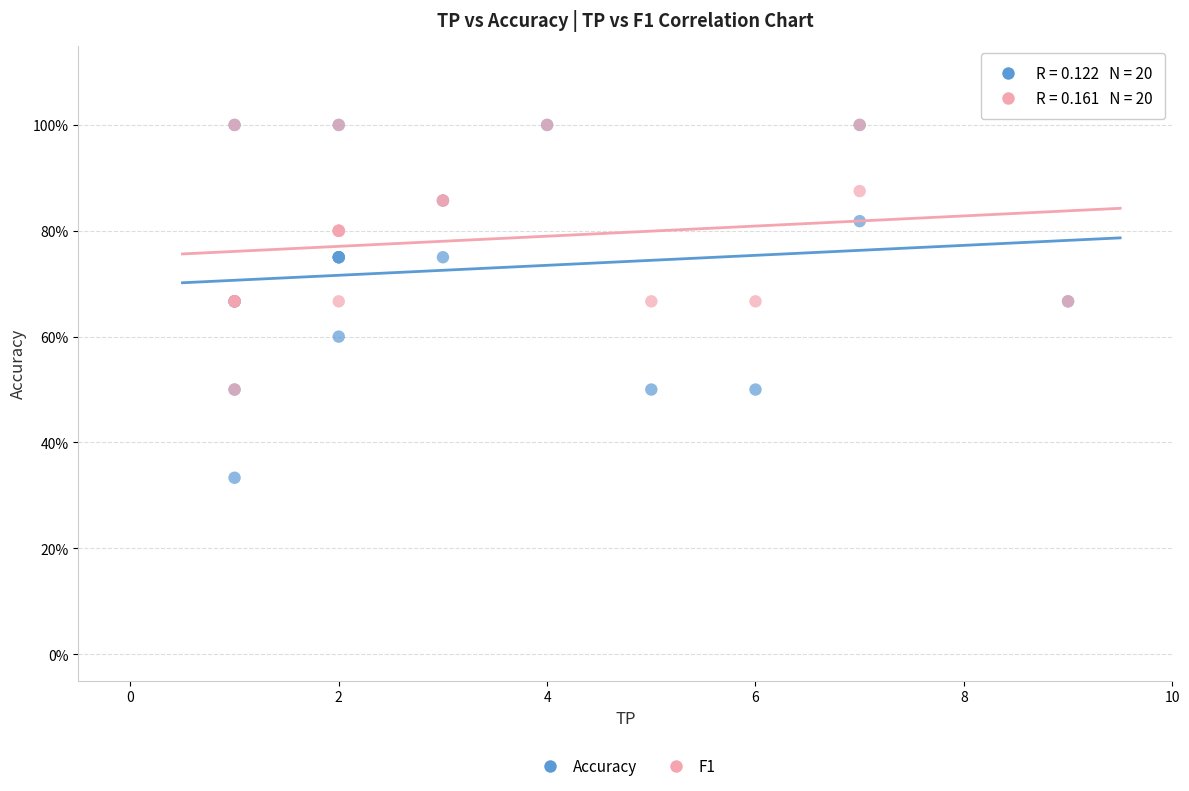

Which series reaches the minimum Y coordinate?

Accuracy